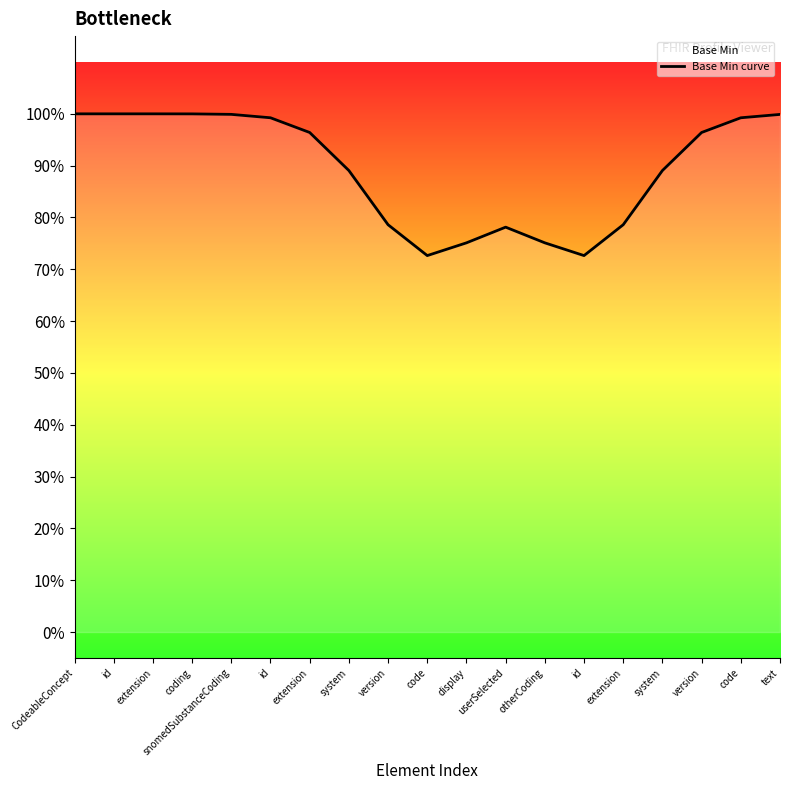

Between code and userSelected, which is larger?

userSelected